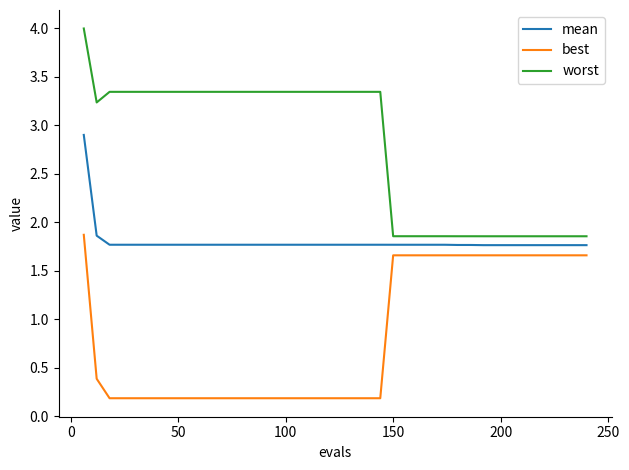

Rank the series by their average value, from highest to lowest.

worst, mean, best